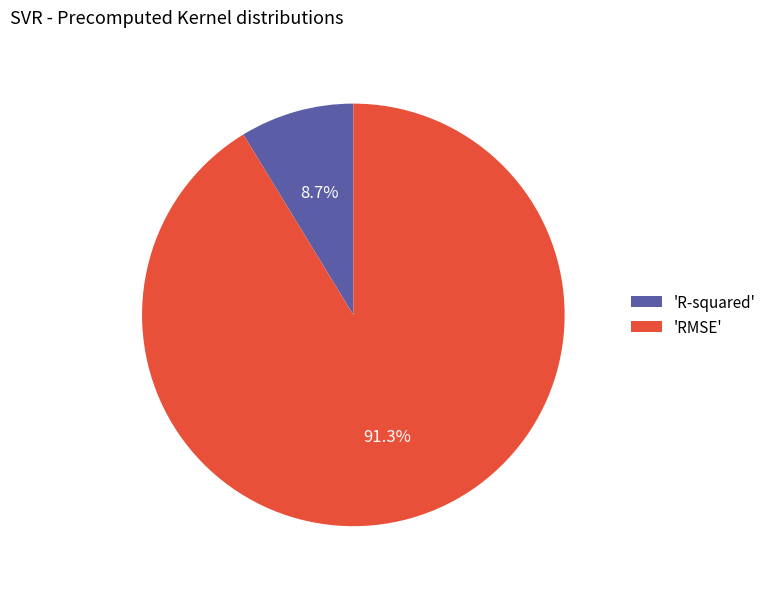

Between 'RMSE' and 'R-squared', which is larger?

'RMSE'